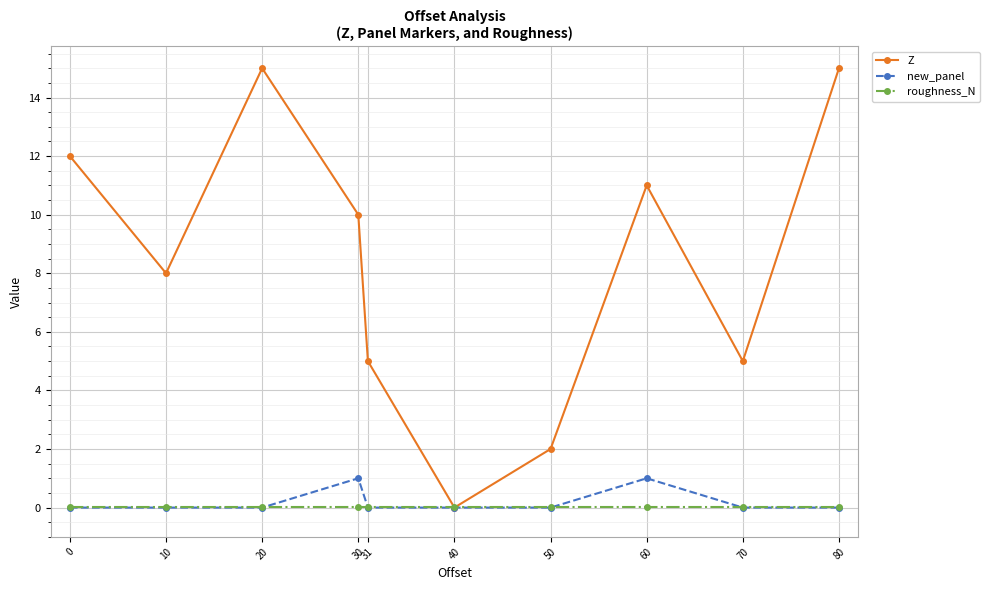

How many distinct data groups are displayed?

3